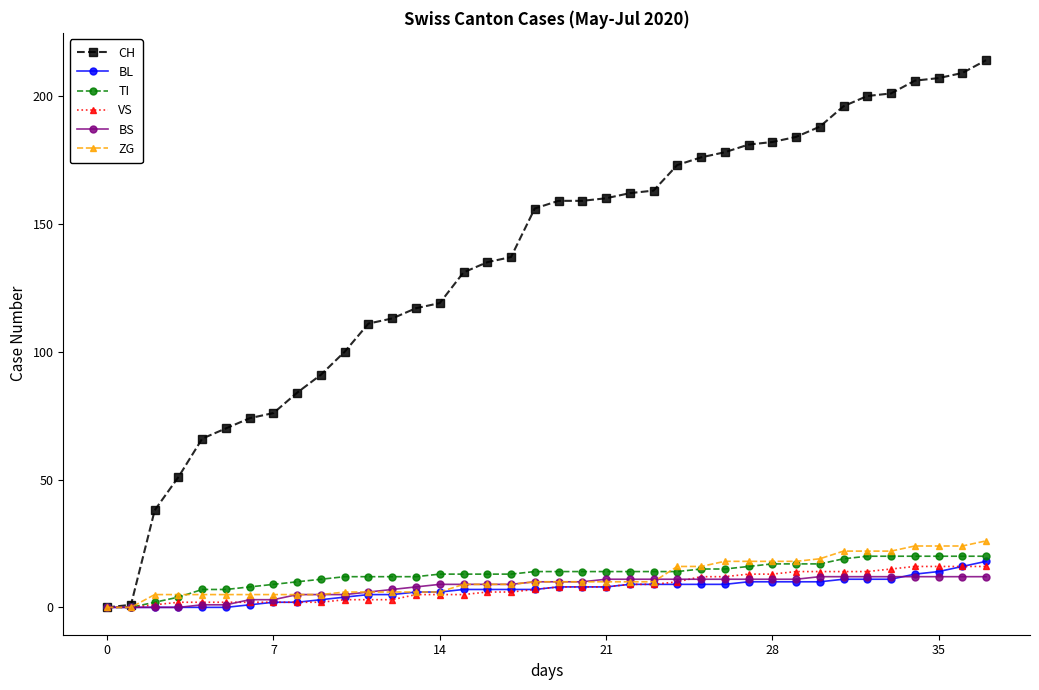

At how many categories does at least one series exceed 88?

29